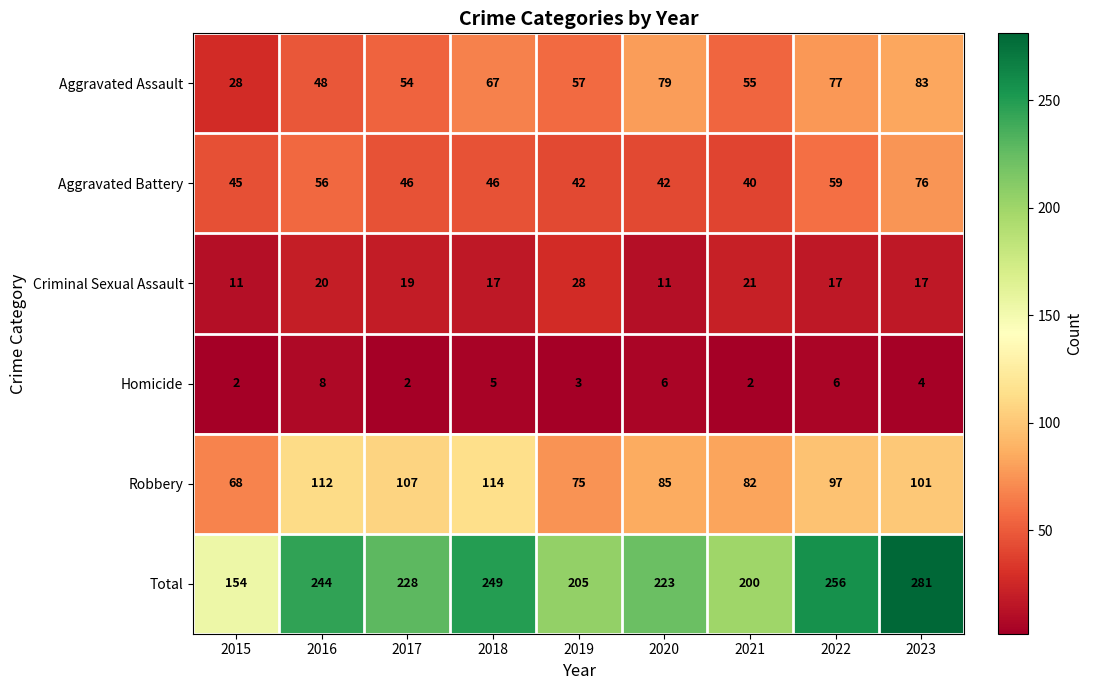

The Total series shows 362 at 2017. True or false?

False